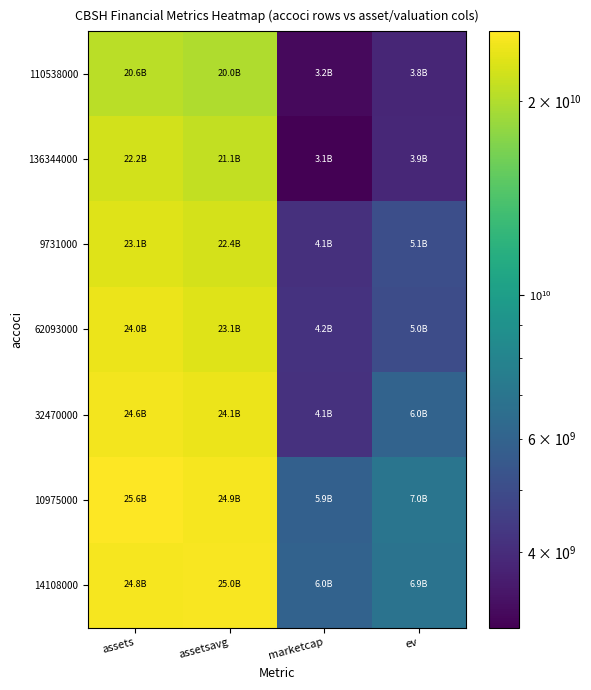

Which series has the largest range (max minus min)?

32470000